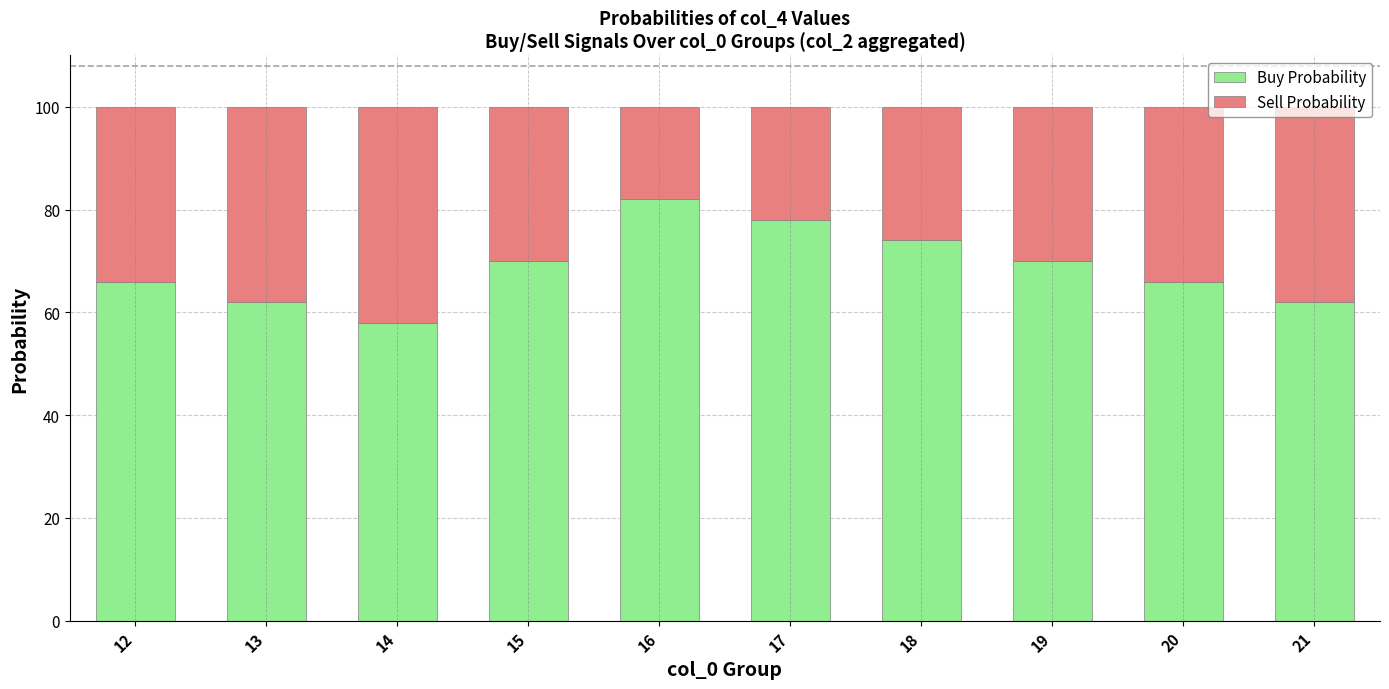

What is the total value across all series at 13?

100.0